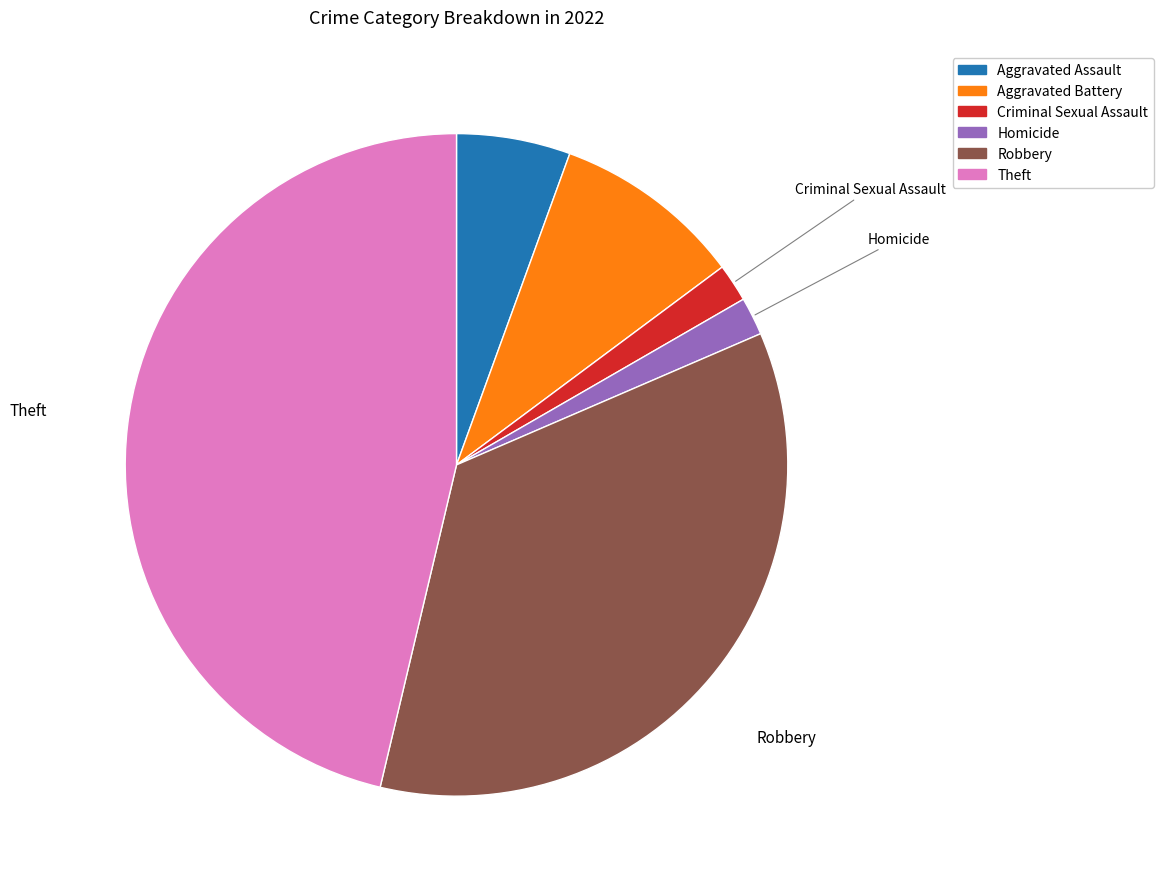

What is the ratio of the value at Theft to the value at Aggravated Battery?

5.0